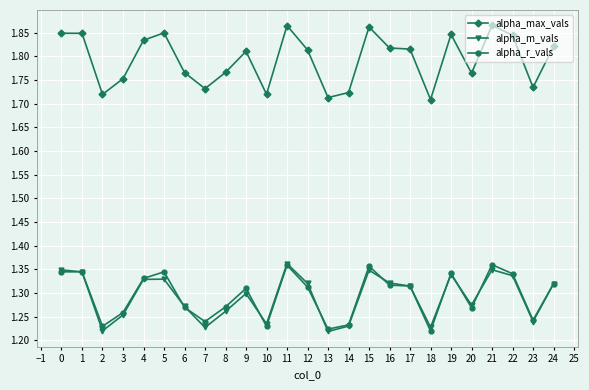

True or false: alpha_max_vals and alpha_r_vals intersect in this chart.

False